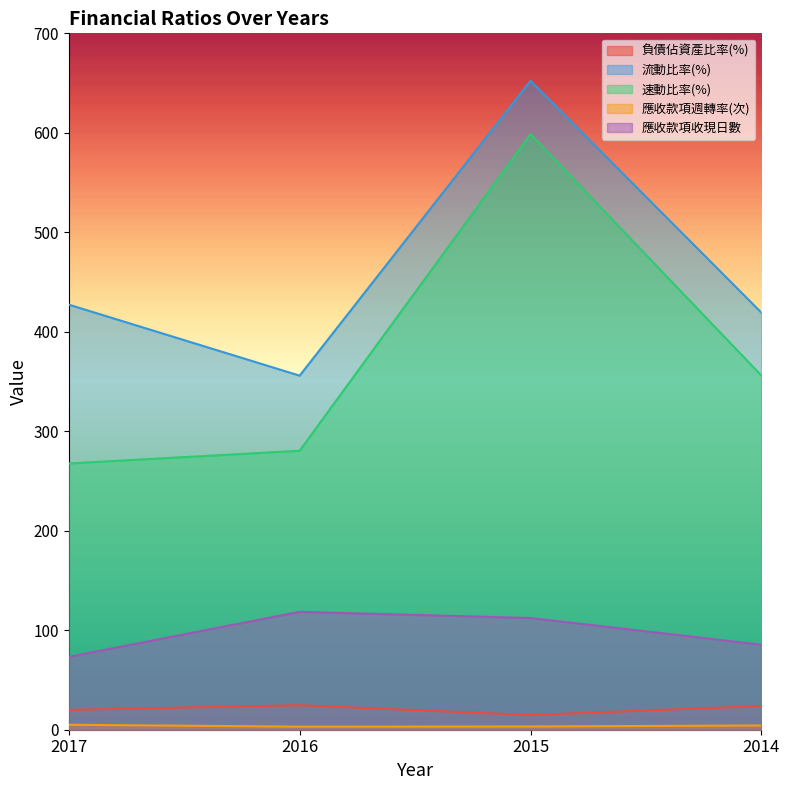

What are all the series names shown in the legend?

負債佔資產比率(%), 流動比率(%), 速動比率(%), 應收款項週轉率(次), 應收款項收現日數